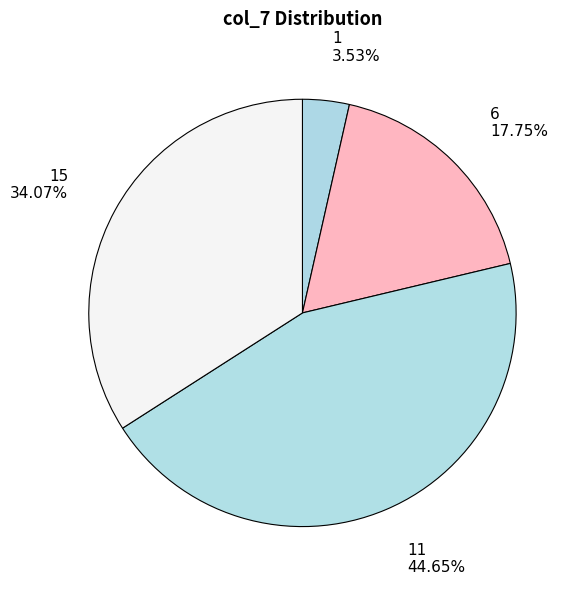

How many slices are in this pie chart?

4